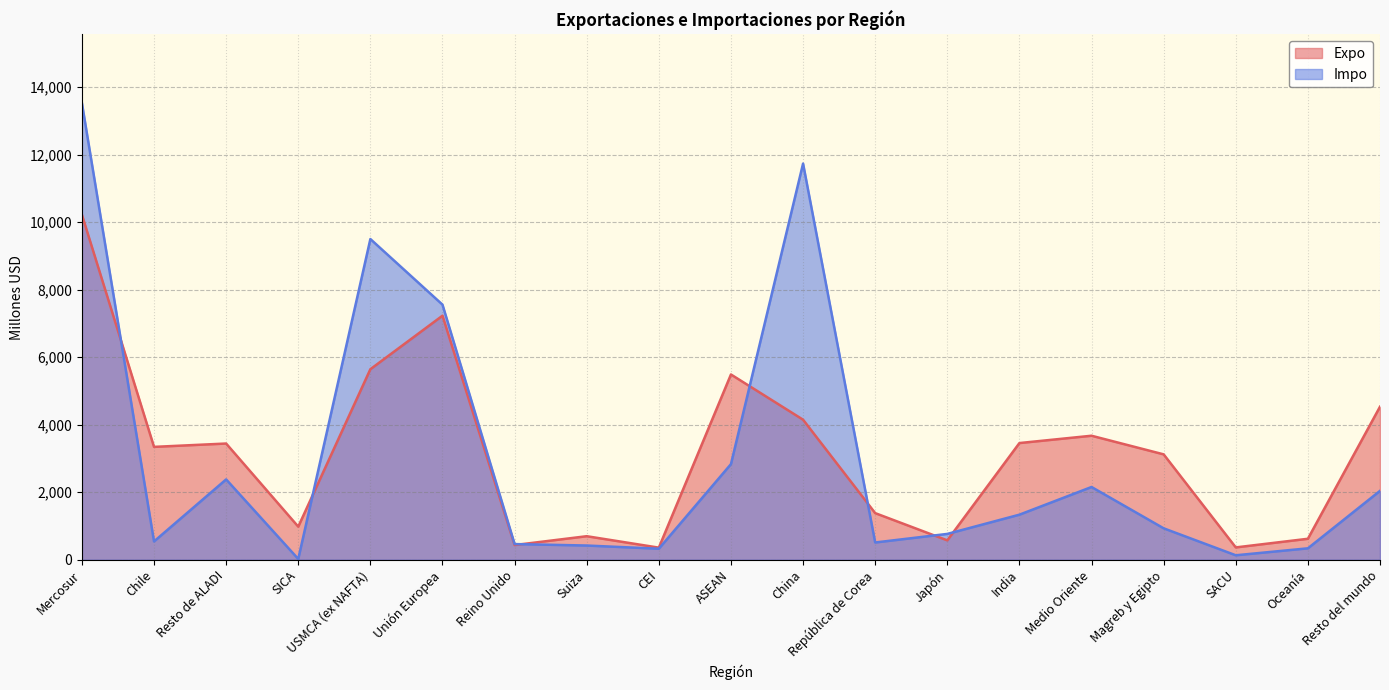

At how many categories does at least one series exceed 13159?

1